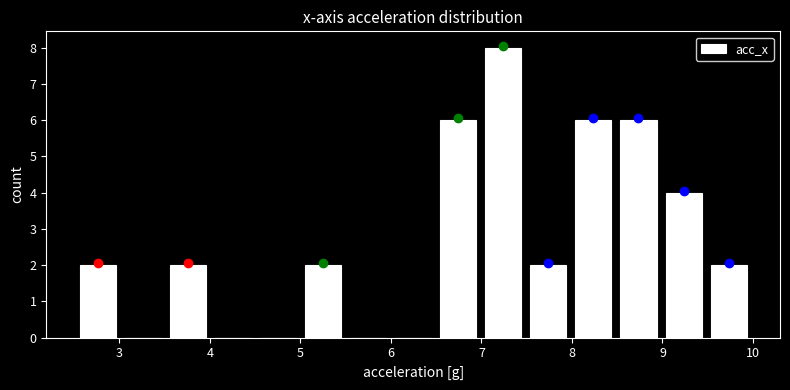

Reading left to right, transcribe this chart: for each bar, give the range it covers on the x-axis and its height. Neither the bar edges nor the heights are printed on the chart, so give them approximately, as read against the axes.

2.5 to 3.0: 2
3.0 to 3.5: 0
3.5 to 4.0: 2
4.0 to 4.5: 0
4.5 to 5.0: 0
5.0 to 5.5: 2
5.5 to 6.0: 0
6.0 to 6.5: 0
6.5 to 7.0: 6
7.0 to 7.5: 8
7.5 to 8.0: 2
8.0 to 8.5: 6
8.5 to 9.0: 6
9.0 to 9.5: 4
9.5 to 10.0: 2